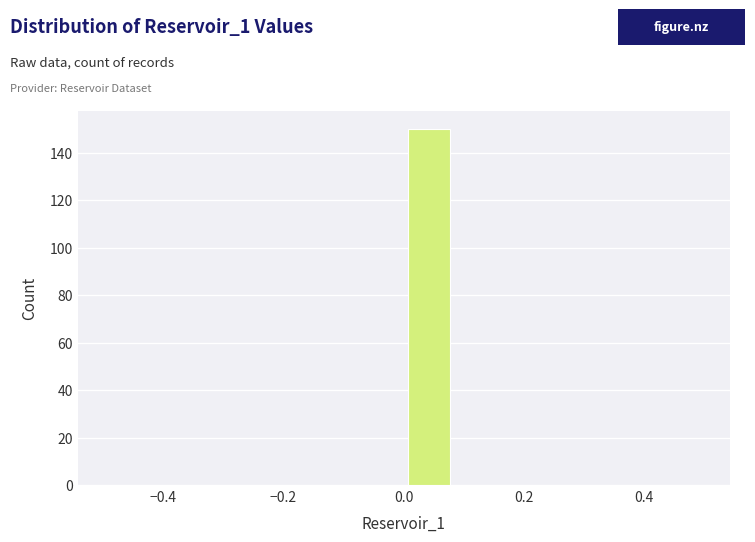

Which range on the x-axis has the tallest bar?

0.00 to 0.08